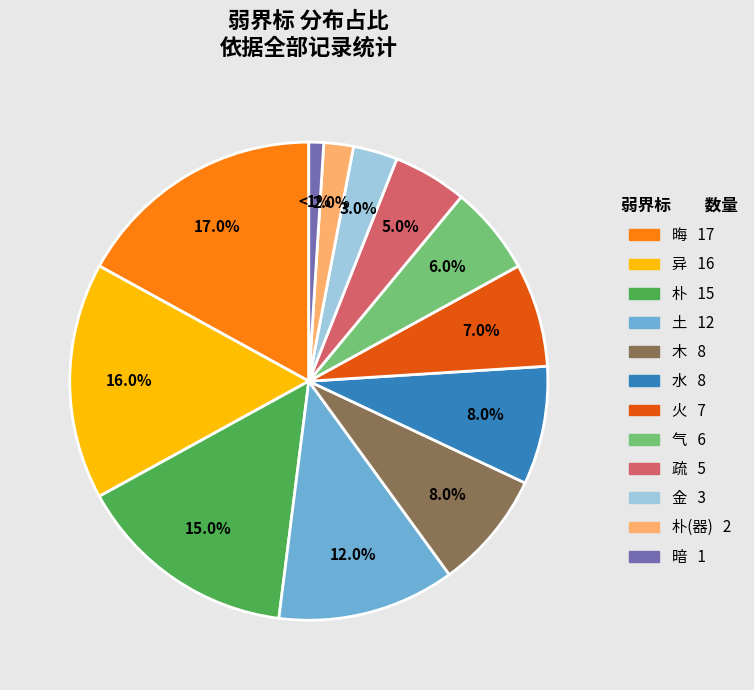

Is there a majority slice in this chart?

No